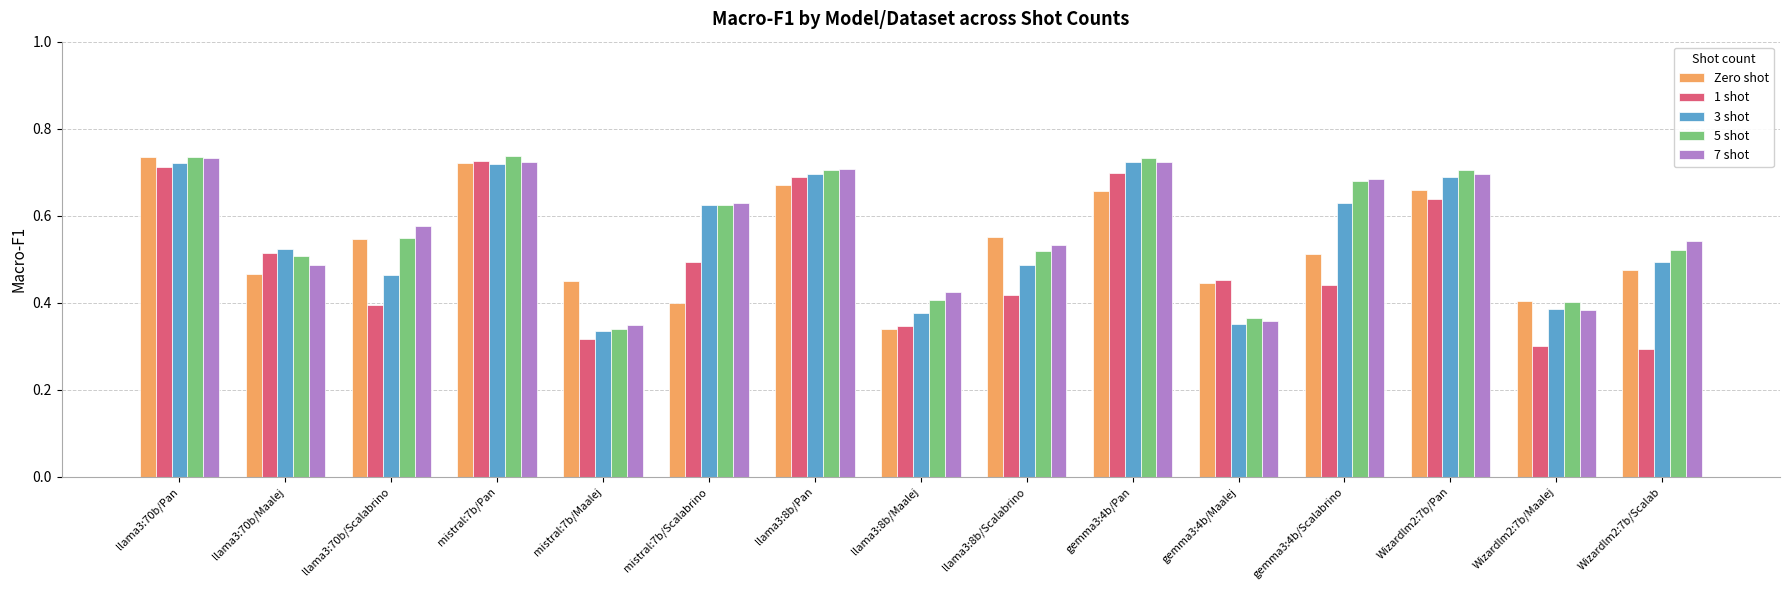

What is the label of the 4th bar from the left?

mistral:7b/Pan